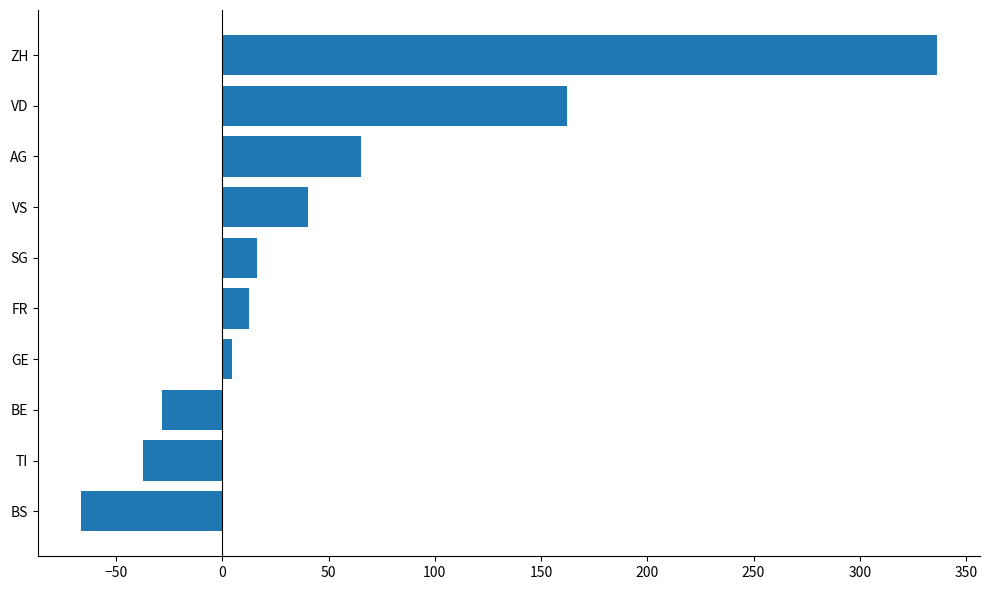

How many bars are there in total?

10